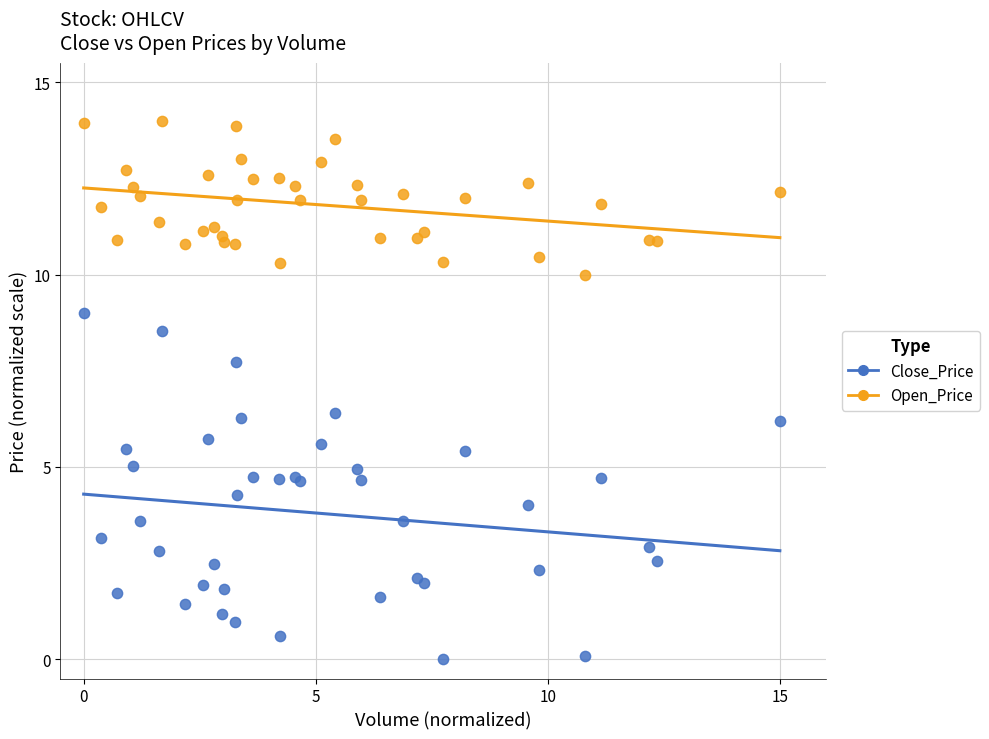

Which series contains the highest Y value?

Open_Price